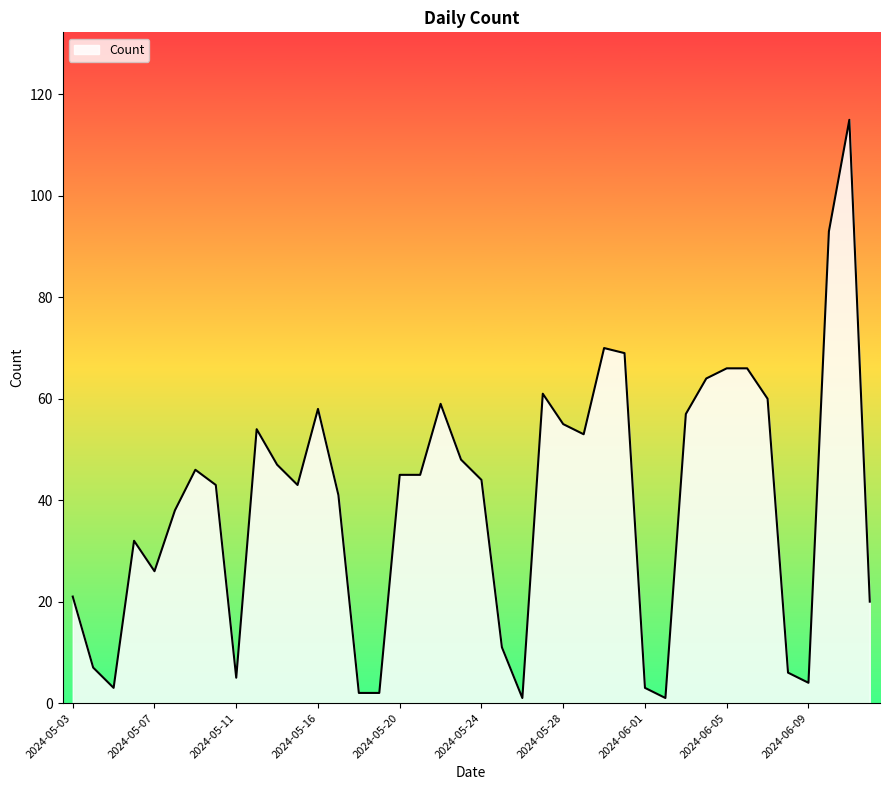

What is the difference between the maximum and minimum values?

114